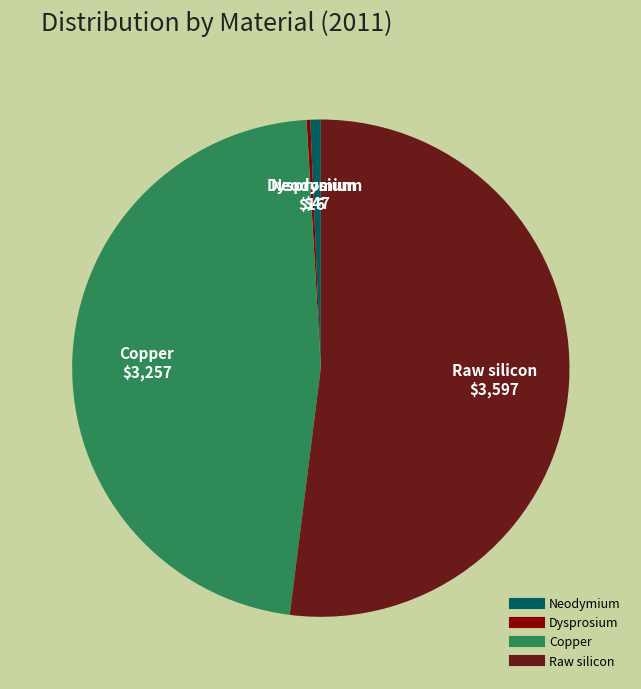

Which slice is the largest?

Raw silicon